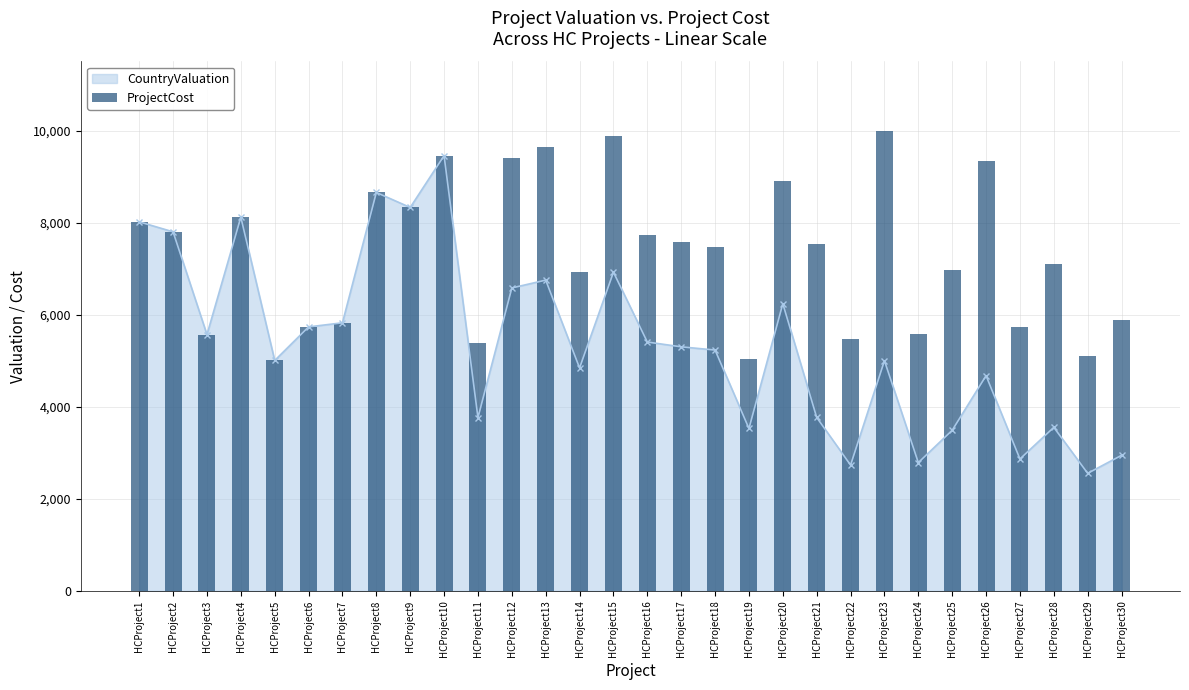

What is the difference between the maximum and minimum values?

4996